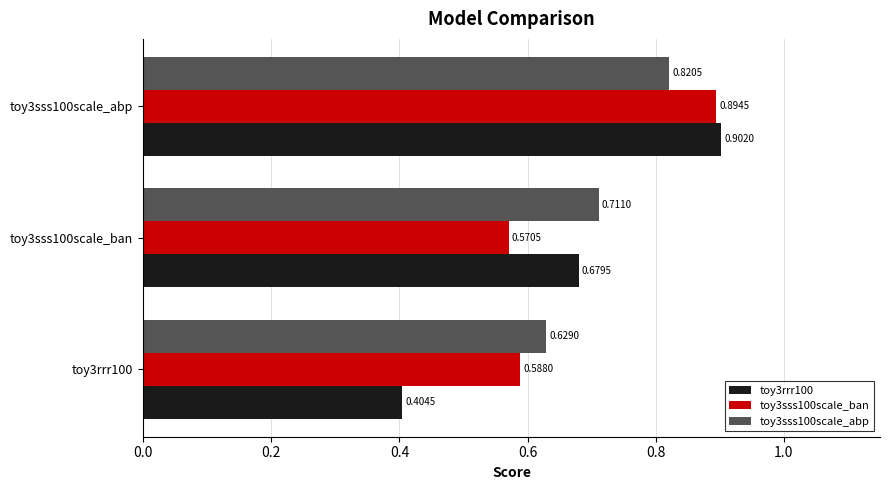

At how many categories does at least one series exceed 0?

3